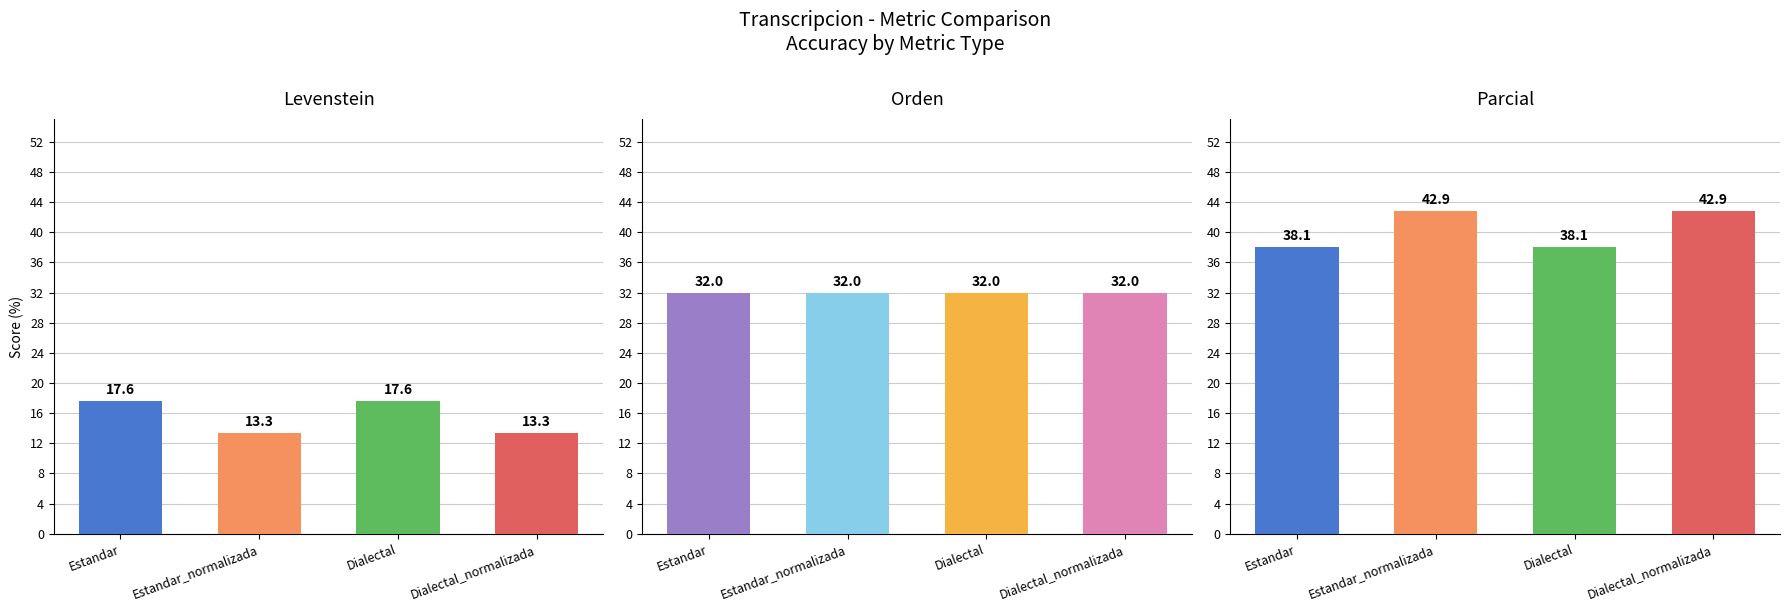

Reading left to right, what are all the values shown in this chart?

Levenstein: 17.6	13.3	17.6	13.3
Orden: 32.0	32.0	32.0	32.0
Parcial: 38.1	42.9	38.1	42.9